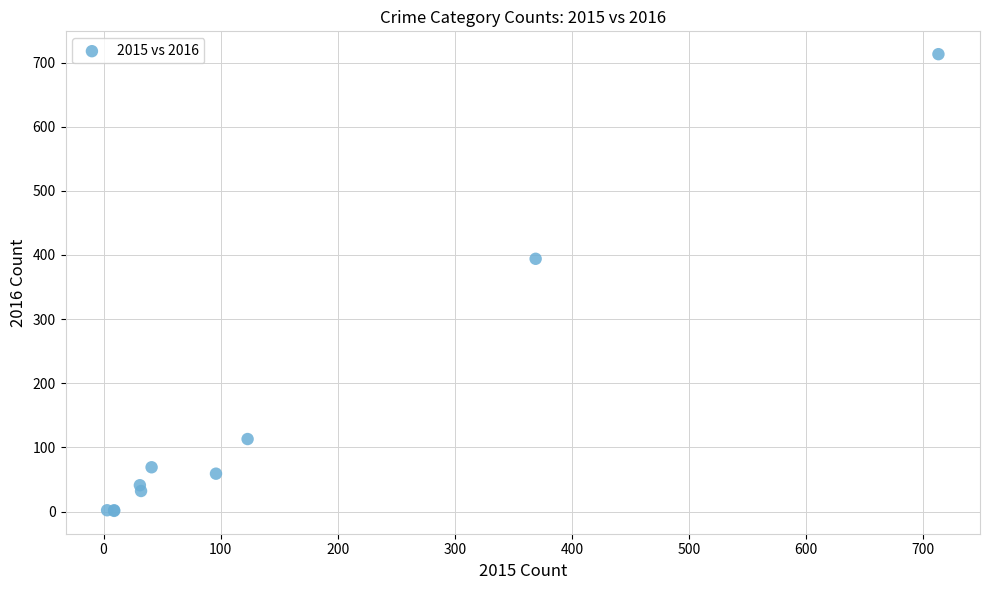

What Y value in the scatter plot is closest to 357?

394